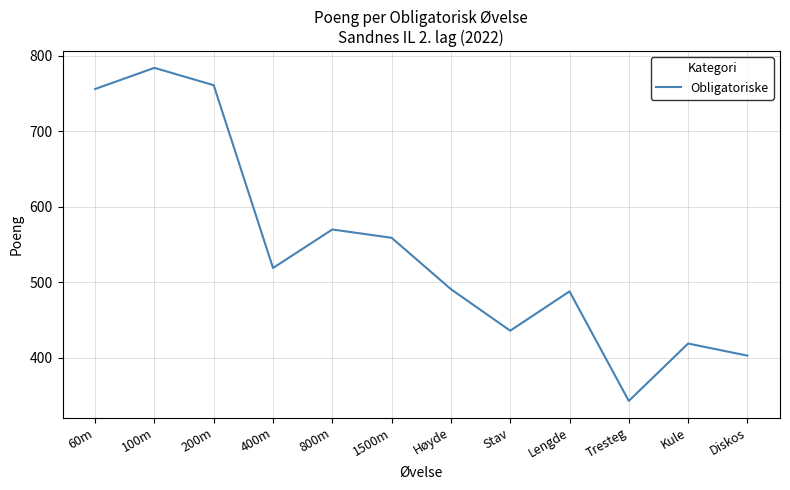

Does the chart have visible grid lines?

Yes